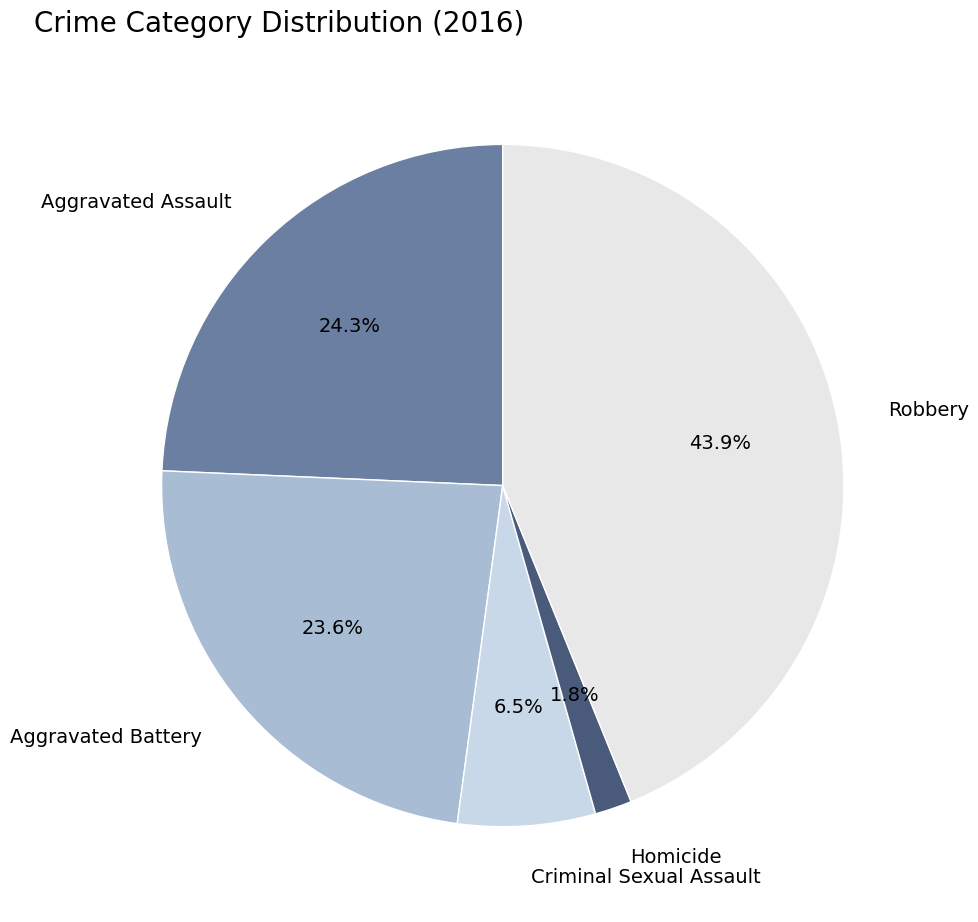

To the nearest percent, what percentage of the pie is Homicide?

2%